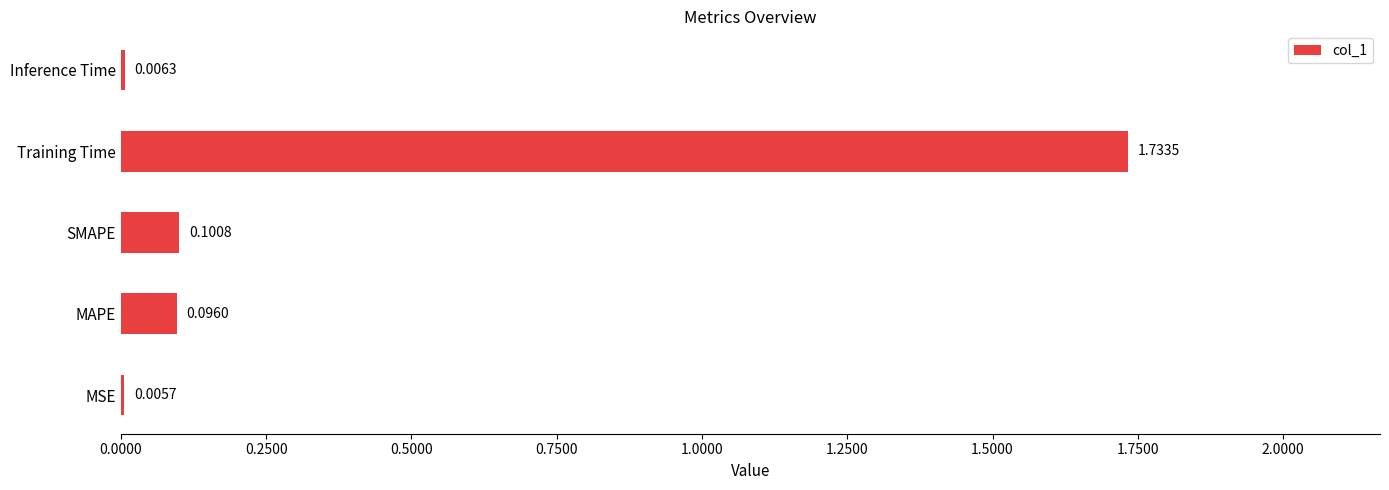

What is the sum of all values?

1.9